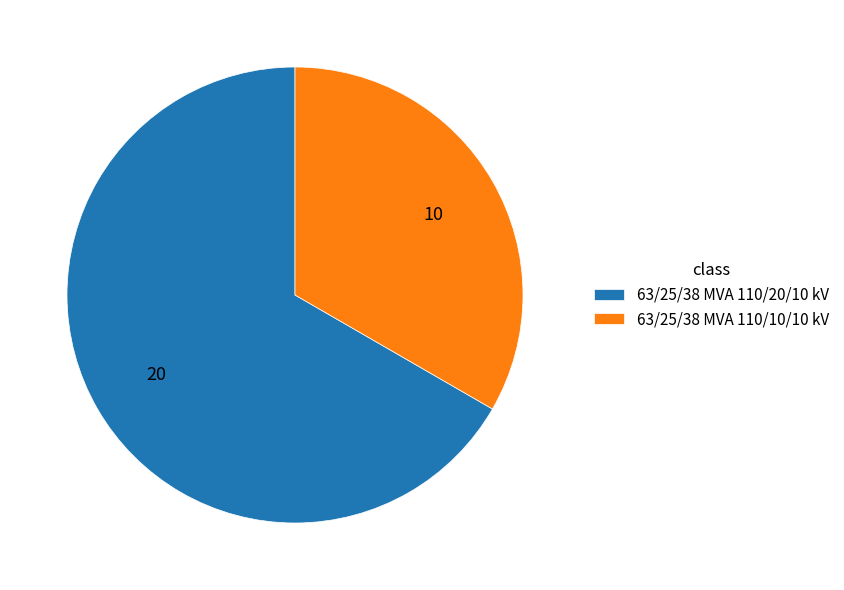

How many segments does this pie chart have?

2